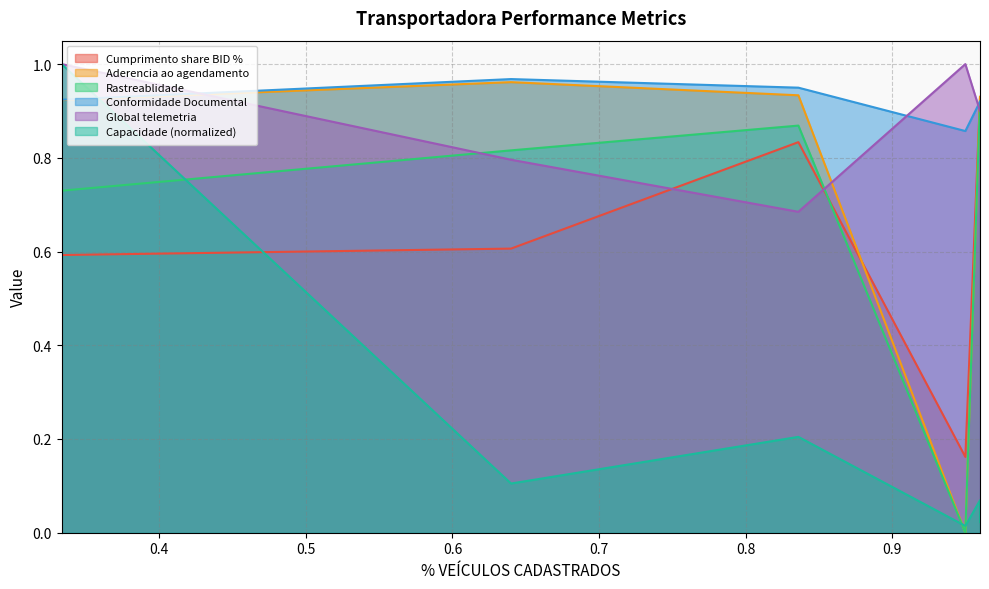

How many intersections are there between Capacidade da transportadora and Aderencia ao agendamento?

3